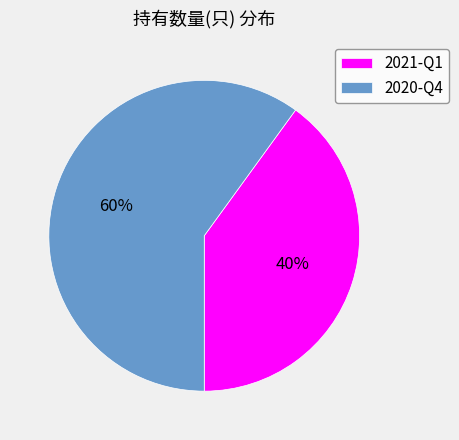

Combined, do 2021-Q1 and 2020-Q4 account for over 50%?

Yes